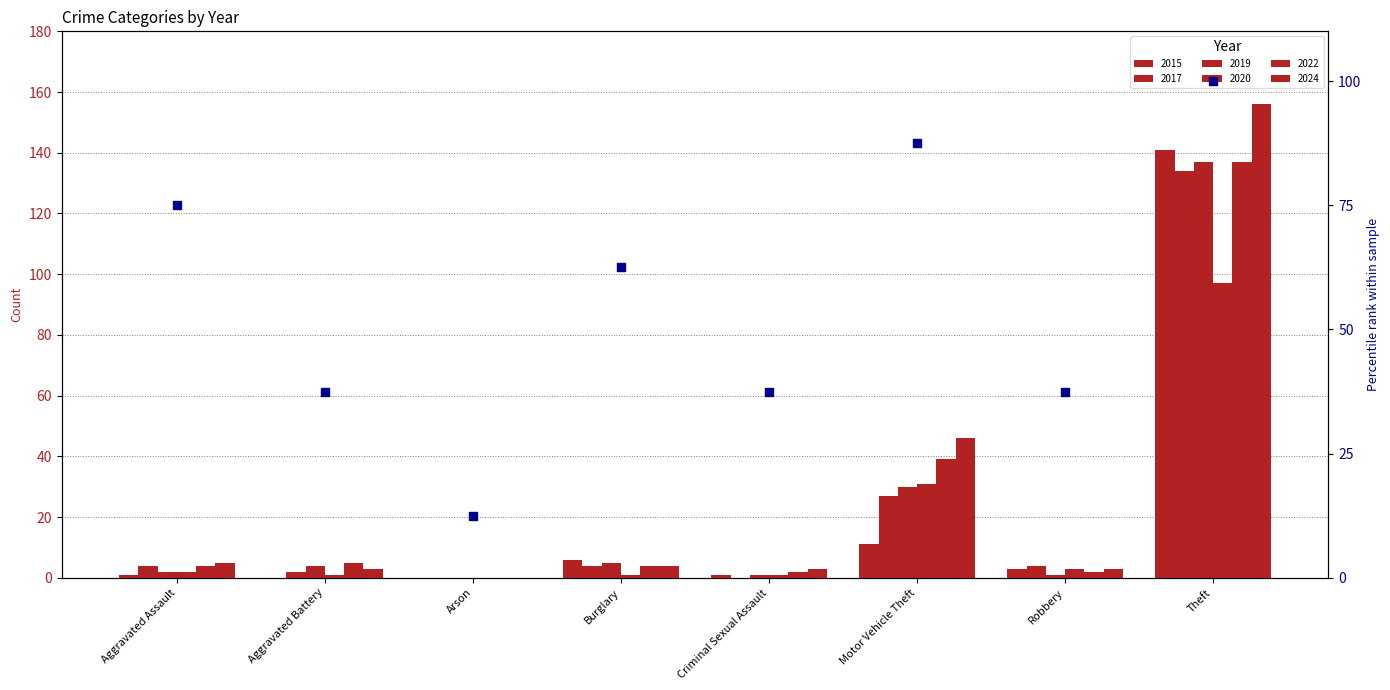

Approximately how many times larger is the value at Robbery compared to Burglary?

0.6